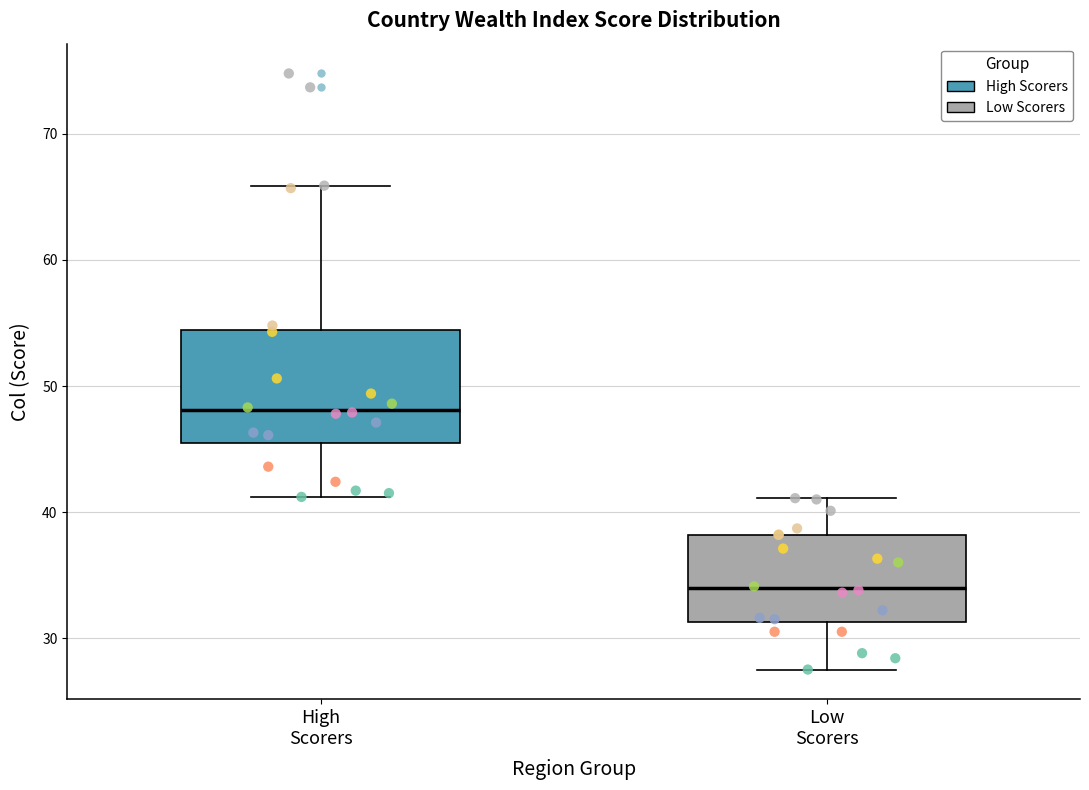

Reading left to right, transcribe this box plot: for each box, give where its median line is, the range the box spans, and where its two whiskers end, as read against the y-axis. The values are not printed on the chart, so give them approximately, as read against the axis.

High Scorers: median 48, box 45 to 54, whiskers 41 to 66
Low Scorers: median 34, box 31 to 38, whiskers 28 to 41